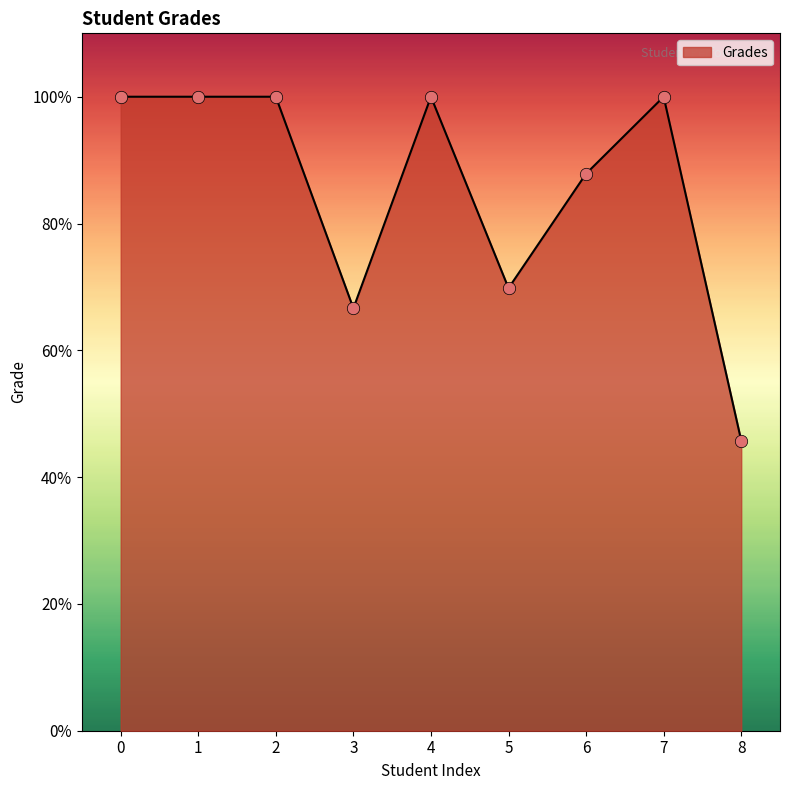

What is the ratio of the value at 1 to the value at 8?

2.2